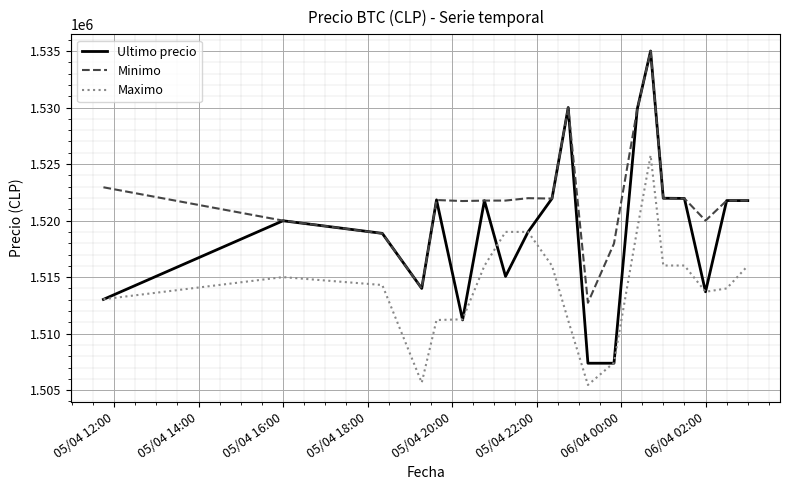

Which series has the largest range (max minus min)?

Ultimo precio